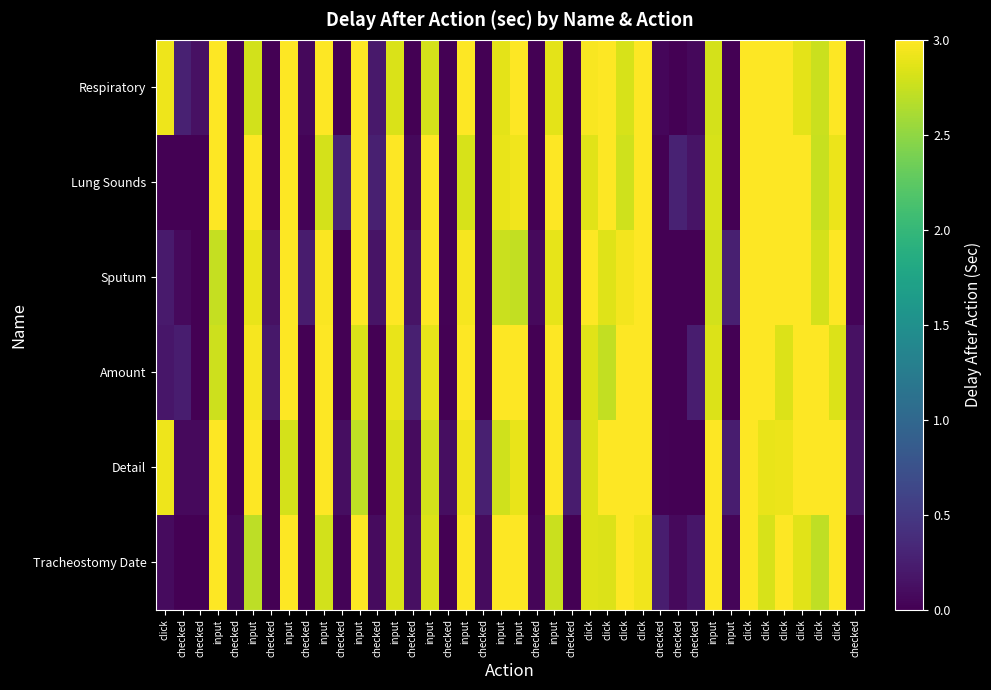

Reading left to right, list all the values displayed in this chart.

Respiratory: click=2.9	checked=0.3	checked=0.1	input=3.0	checked=0.0	input=2.8	checked=0.0	input=3.0	checked=0.1	input=3.0	checked=0.0	input=3.0	checked=0.2	input=2.8	checked=0.0	input=2.8	checked=0.0	input=3.0	checked=0.0	input=2.9	input=3.0	checked=0.0	input=2.9	checked=0.0	click=3.0	click=3.0	click=2.8	click=3.0	checked=0.1	checked=0.0	checked=0.1	input=2.8	input=0.0	click=3.0	click=3.0	click=3.0	click=2.9	click=2.8	click=3.0	checked=0.0
Lung Sounds: click=0.0	checked=0.0	checked=0.0	input=3.0	checked=0.0	input=3.0	checked=0.0	input=3.0	checked=0.0	input=2.8	checked=0.3	input=3.0	checked=0.3	input=3.0	checked=0.1	input=3.0	checked=0.0	input=2.8	checked=0.0	input=2.9	input=2.9	checked=0.0	input=3.0	checked=0.0	click=2.9	click=3.0	click=2.8	click=3.0	checked=0.0	checked=0.3	checked=0.2	input=2.8	input=0.0	click=3.0	click=3.0	click=3.0	click=3.0	click=2.7	click=2.9	checked=0.0
Sputum: click=0.2	checked=0.1	checked=0.0	input=2.7	checked=0.0	input=2.9	checked=0.1	input=3.0	checked=0.2	input=3.0	checked=0.0	input=3.0	checked=0.2	input=3.0	checked=0.2	input=3.0	checked=0.0	input=3.0	checked=0.0	input=2.8	input=2.7	checked=0.1	input=2.9	checked=0.0	click=3.0	click=2.8	click=2.9	click=3.0	checked=0.0	checked=0.0	checked=0.0	input=2.8	input=0.3	click=3.0	click=3.0	click=3.0	click=3.0	click=2.8	click=3.0	checked=0.0
Amount: click=0.2	checked=0.2	checked=0.0	input=2.8	checked=0.0	input=3.0	checked=0.2	input=3.0	checked=0.0	input=3.0	checked=0.0	input=2.8	checked=0.0	input=2.9	checked=0.3	input=2.9	checked=0.0	input=3.0	checked=0.0	input=3.0	input=3.0	checked=0.0	input=3.0	checked=0.0	click=2.9	click=2.7	click=3.0	click=3.0	checked=0.0	checked=0.0	checked=0.2	input=2.8	input=0.0	click=3.0	click=3.0	click=2.8	click=3.0	click=3.0	click=2.8	checked=0.1
Detail: click=2.9	checked=0.1	checked=0.1	input=3.0	checked=0.0	input=3.0	checked=0.0	input=2.8	checked=0.0	input=3.0	checked=0.1	input=2.7	checked=0.0	input=2.8	checked=0.1	input=2.8	checked=0.1	input=2.9	checked=0.3	input=2.8	input=2.9	checked=0.0	input=3.0	checked=0.2	click=2.9	click=3.0	click=3.0	click=3.0	checked=0.0	checked=0.0	checked=0.0	input=3.0	input=0.2	click=3.0	click=2.9	click=2.9	click=3.0	click=3.0	click=3.0	checked=0.2
Tracheostomy Date: click=0.1	checked=0.0	checked=0.0	input=3.0	checked=0.1	input=2.7	checked=0.0	input=3.0	checked=0.0	input=2.8	checked=0.0	input=3.0	checked=0.1	input=2.8	checked=0.1	input=2.8	checked=0.0	input=3.0	checked=0.1	input=3.0	input=3.0	checked=0.0	input=2.8	checked=0.0	click=2.9	click=2.8	click=3.0	click=2.9	checked=0.2	checked=0.1	checked=0.2	input=3.0	input=0.0	click=3.0	click=2.8	click=3.0	click=2.9	click=2.7	click=3.0	checked=0.0